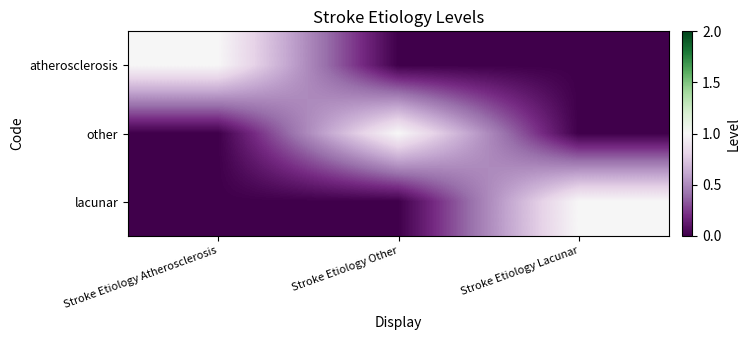

Which series has the largest total across all categories?

atherosclerosis